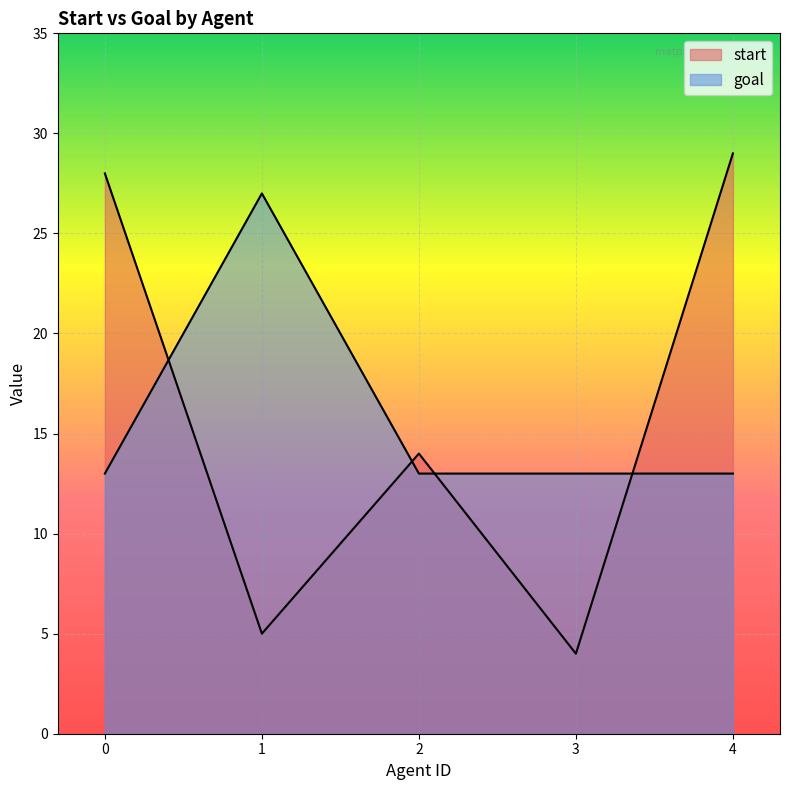

What is the value of the goal point at the 2nd from the left?

27